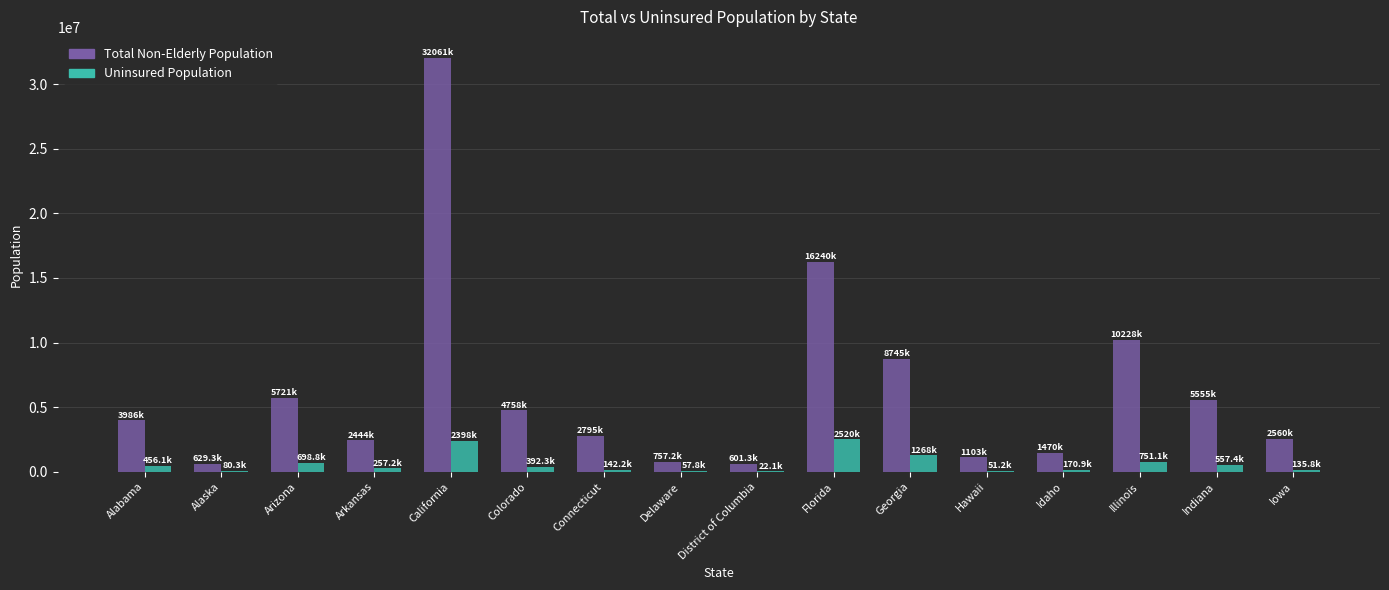

Are the bars horizontal?

No